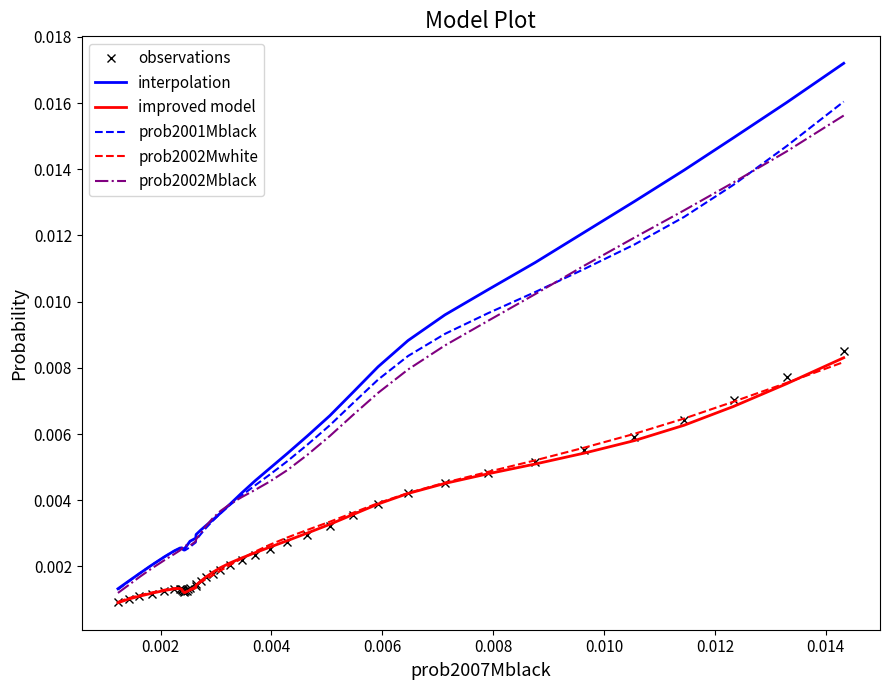

What is the sum of all improved model values?

0.1